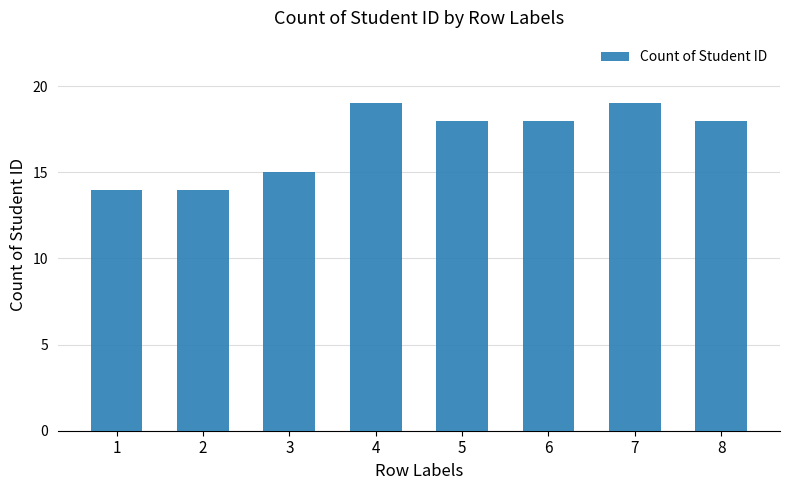

What is the greatest value displayed?

19